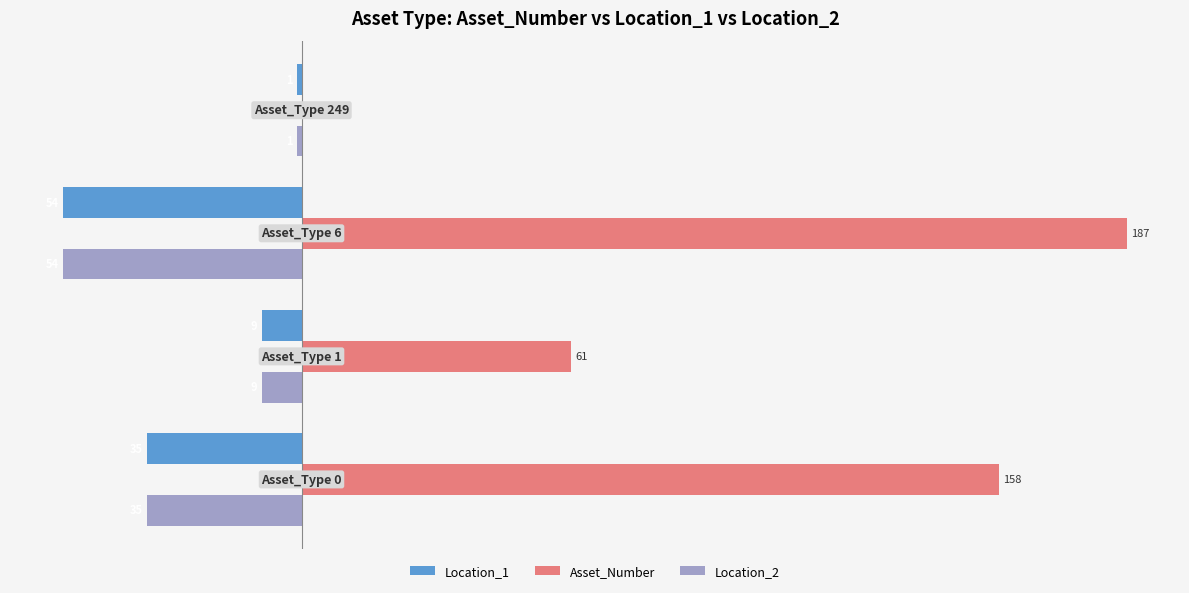

Reading left to right, extract all data points from this chart.

Location_1: −100=-35	−50=-9	0=-54	50=-1
Asset_Number: −100=158	−50=61	0=187	50=0
Location_2: −100=-35	−50=-9	0=-54	50=-1